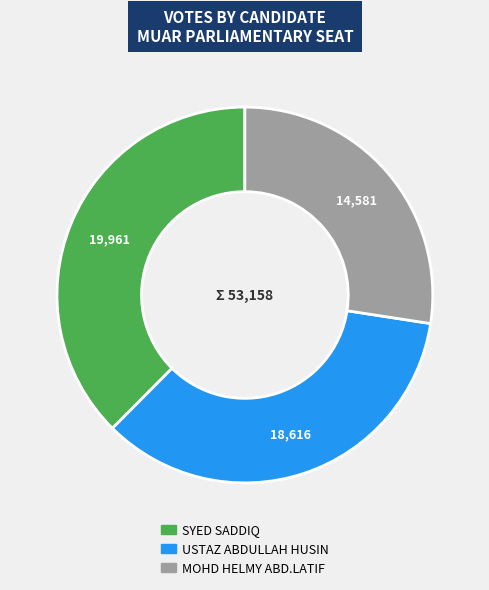

Which has a higher value, SYED SADDIQ or MOHD HELMY ABD.LATIF?

SYED SADDIQ